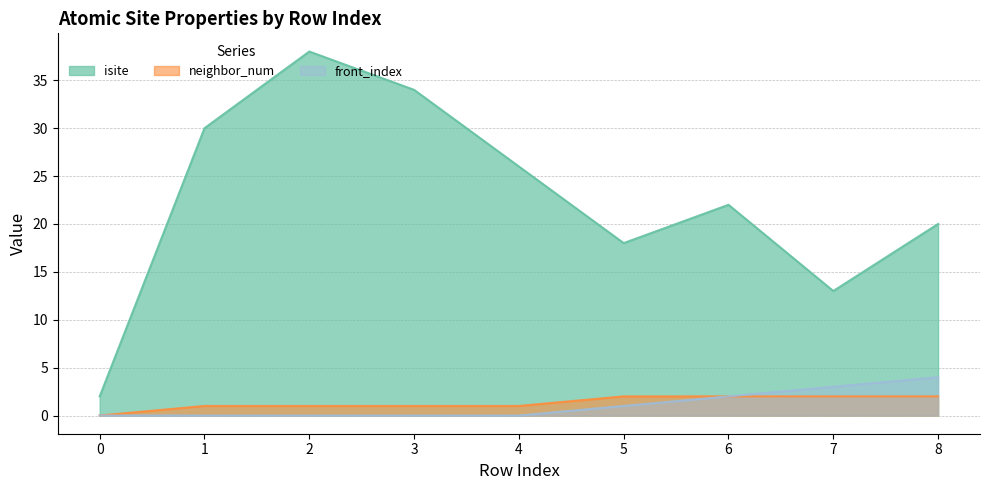

Is it true that front_index equals 1 at 5?

True